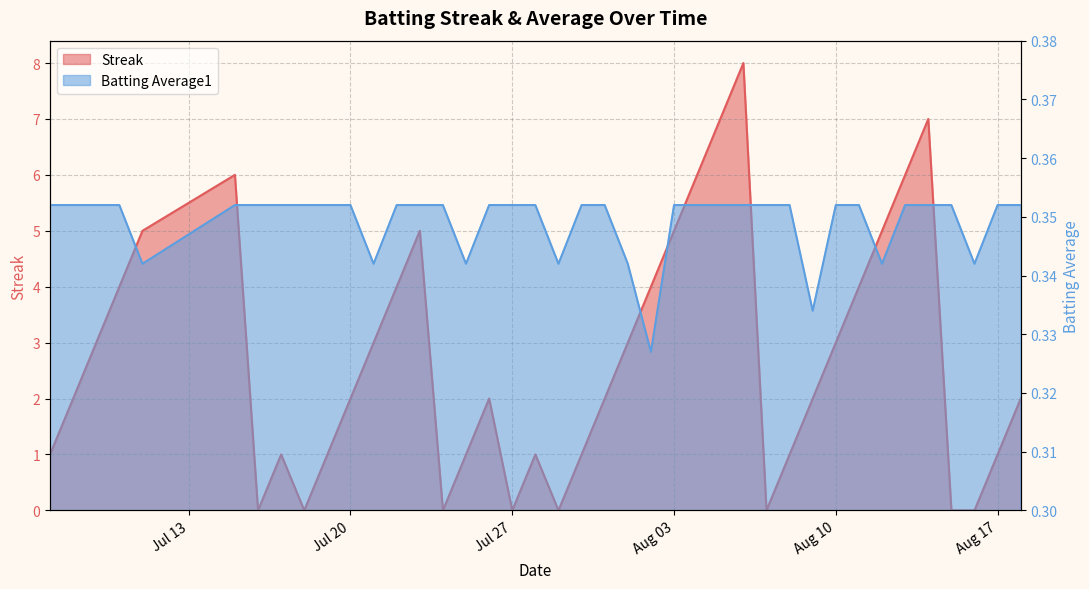

List the series in order of their peak value, highest first.

Streak, Batting Average1